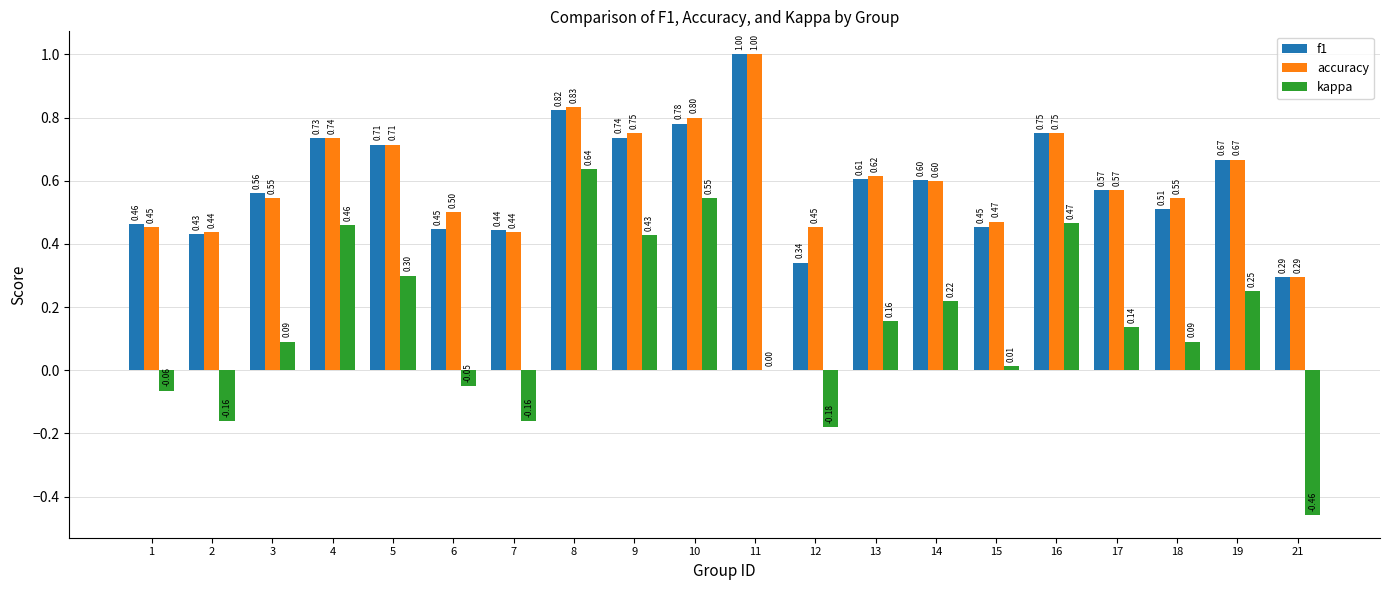

What is the total value across all series at 11?

2.0